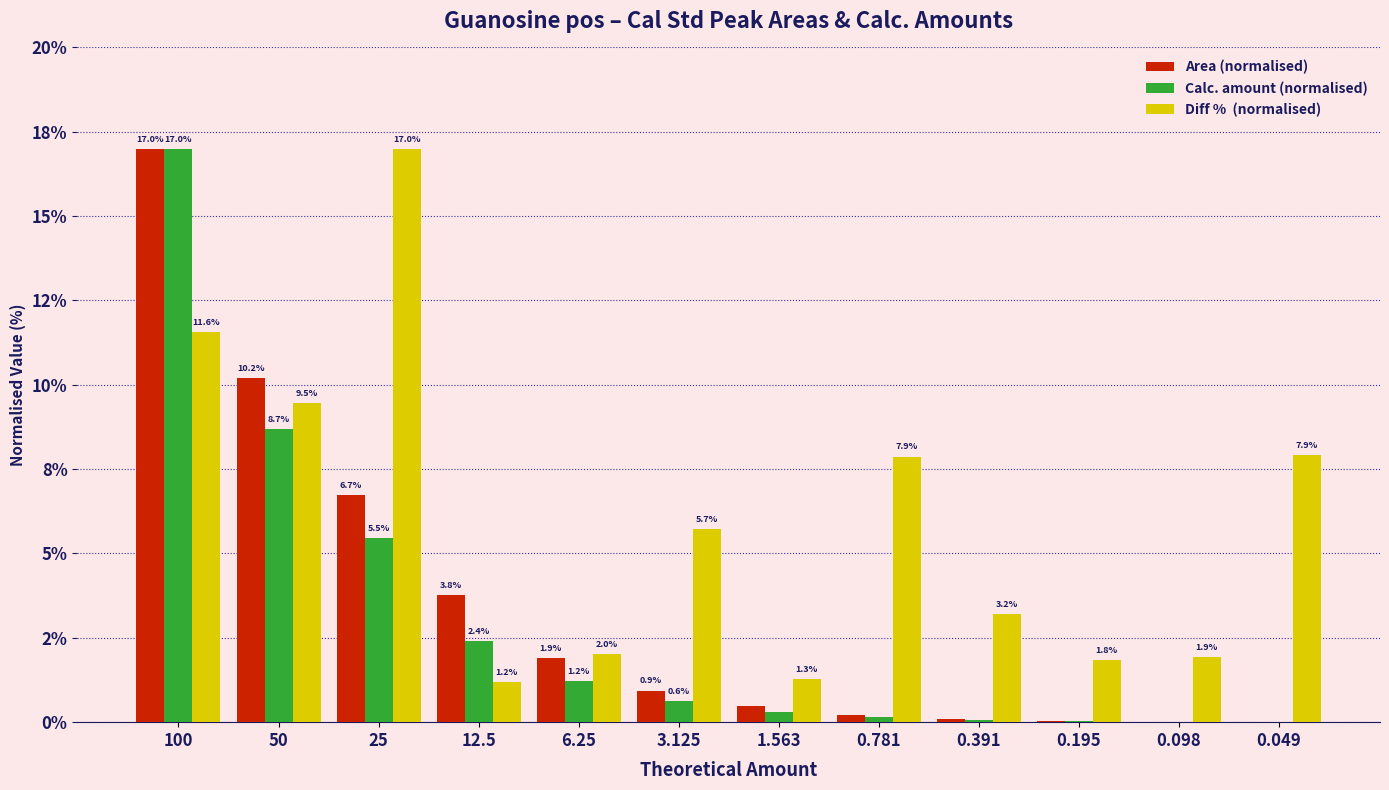

What is the label of the 6th bar from the left?

3.125